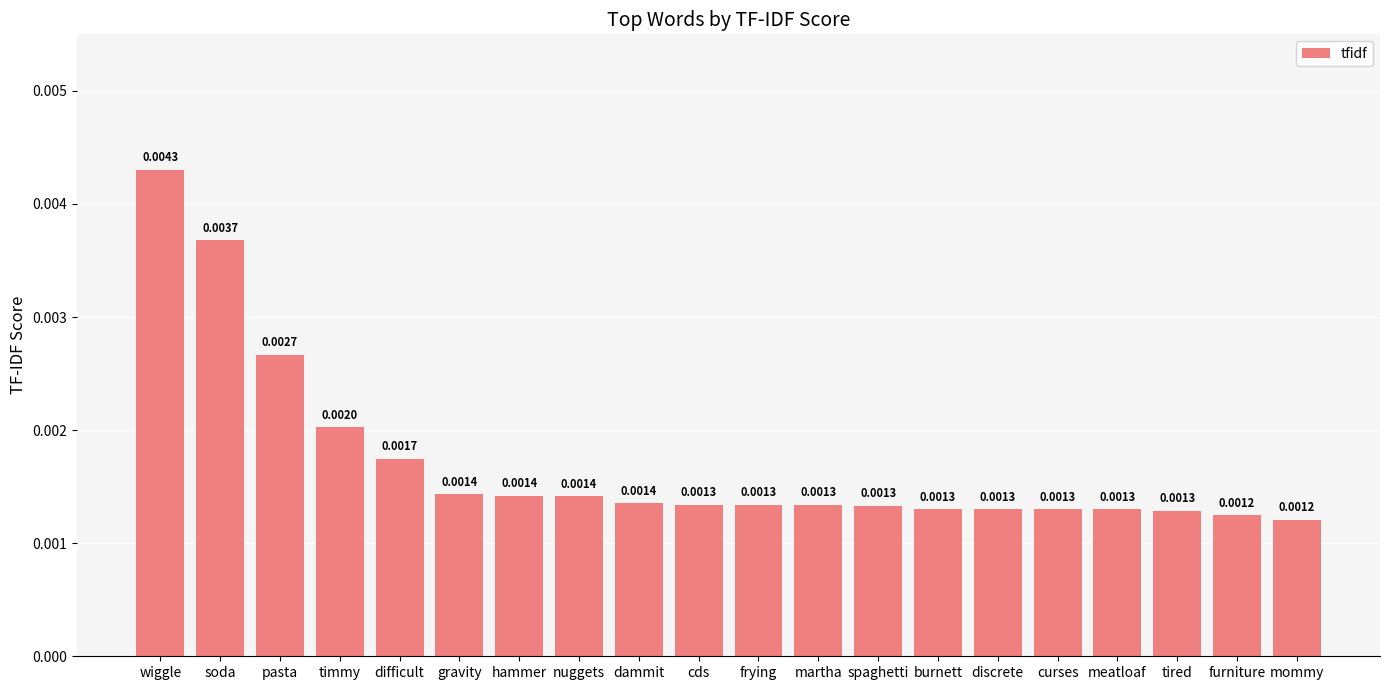

What is the label of the 17th bar from the right?

timmy